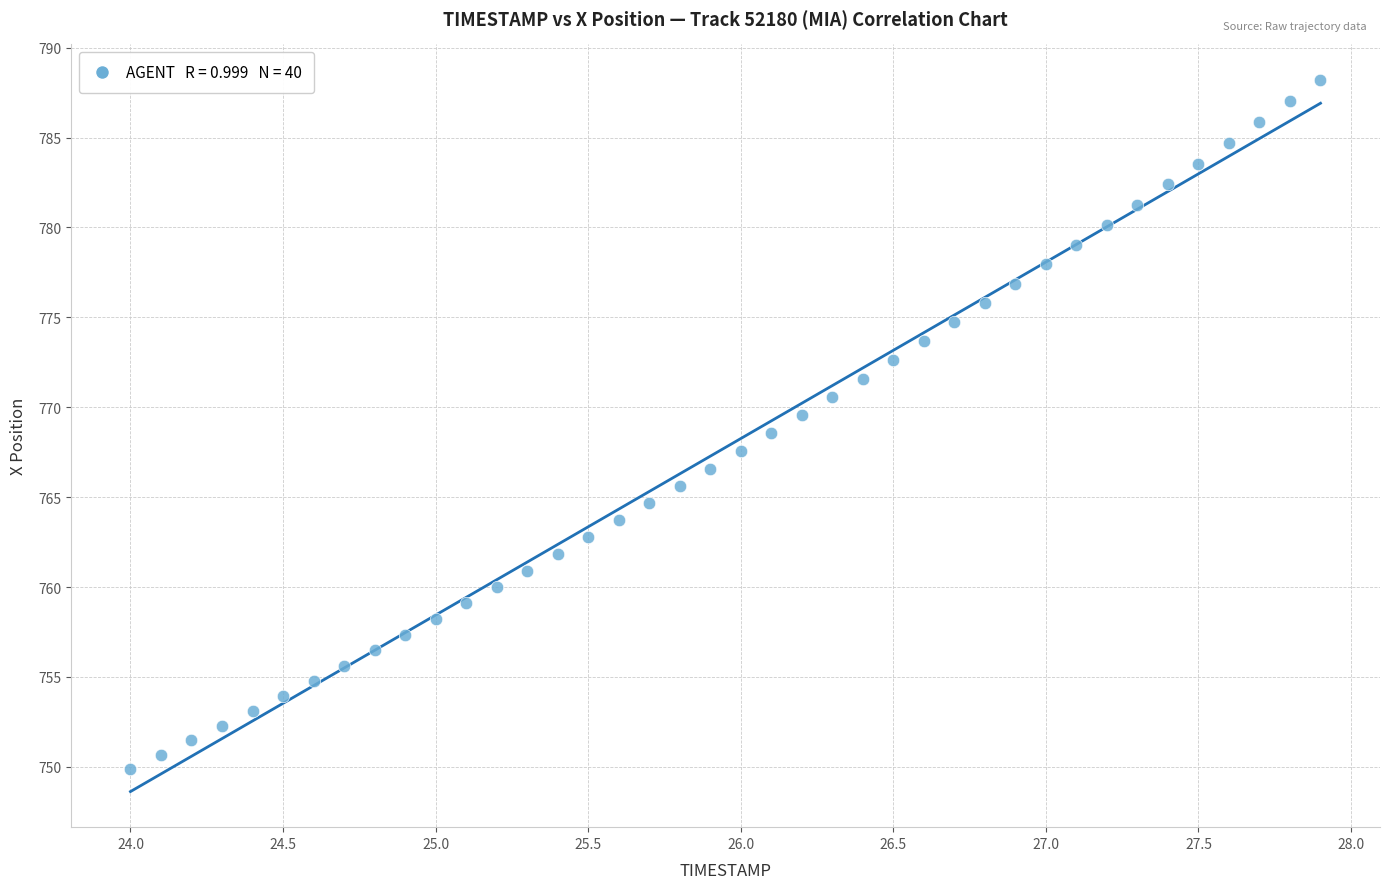

What is the range of X values (max minus min)?

3.9